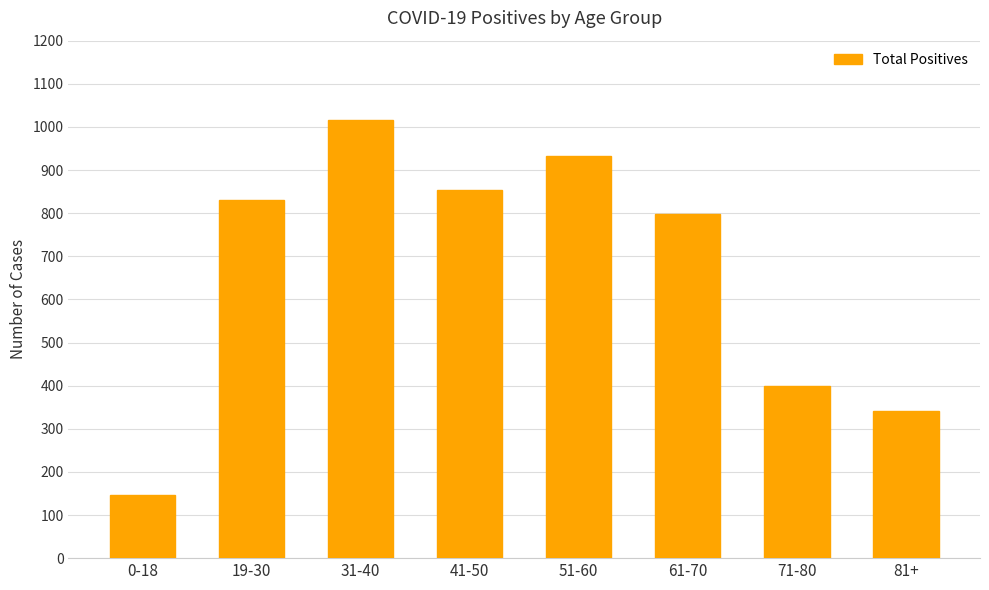

What is the difference between the values at 31-40 and 0-18?

870